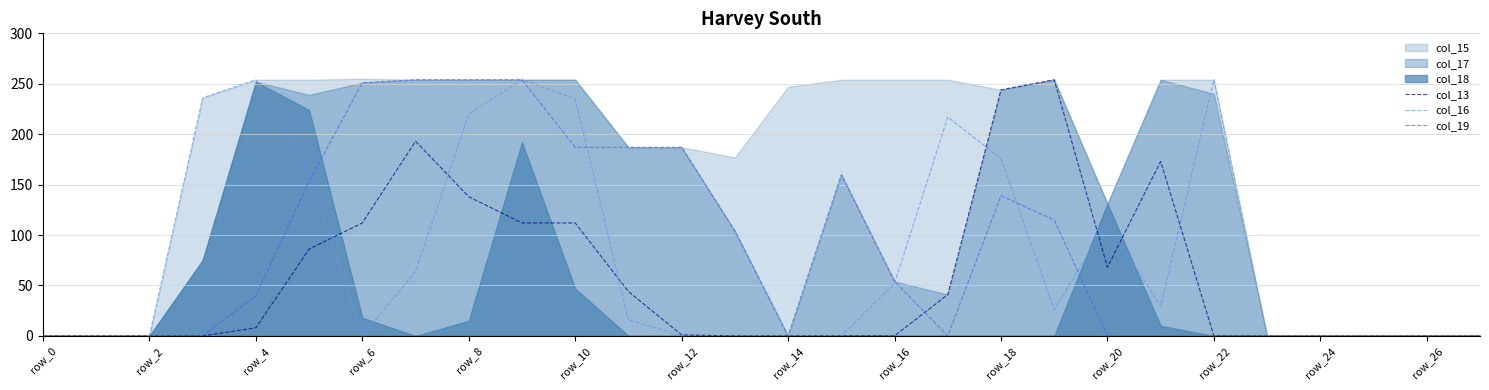

What is the value of the col_19 point at the 17th from the left?

54